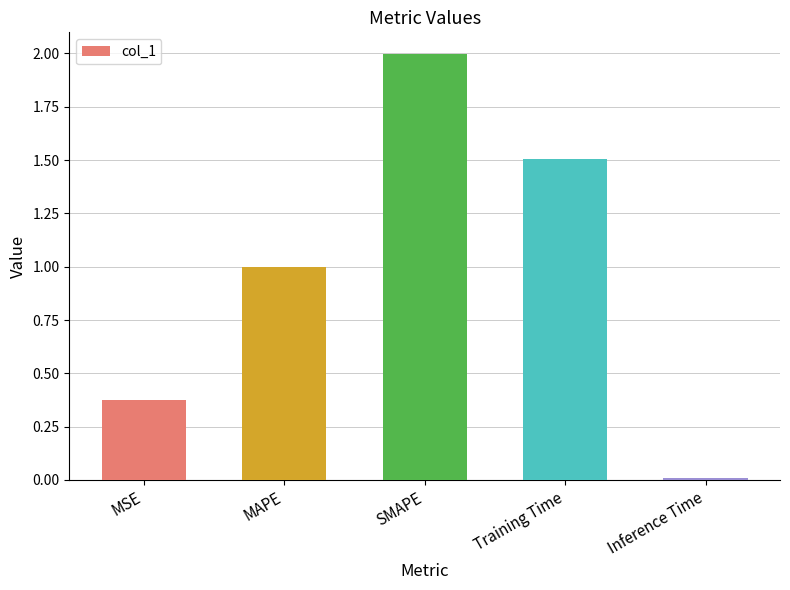

How many series are shown in this chart?

1